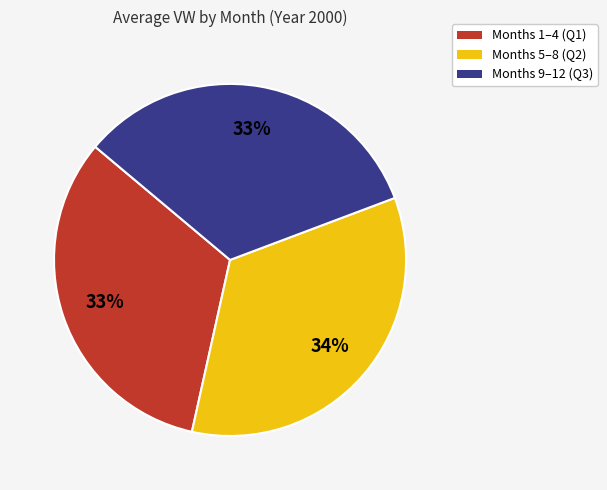

Is there any slice that represents more than half of the pie?

No